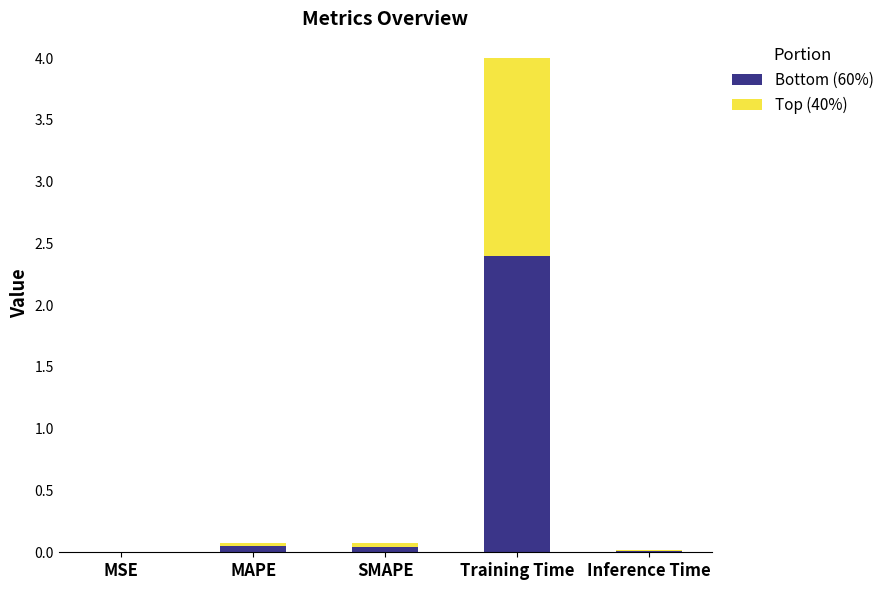

What are all the series names shown in the legend?

Bottom (60%), Top (40%)